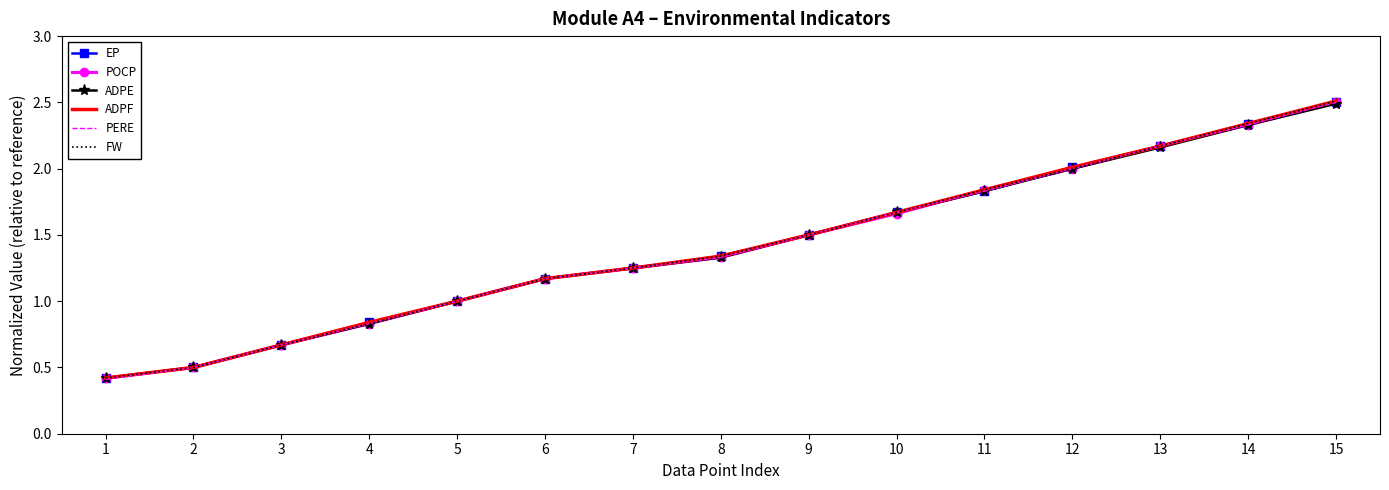

What is the average value of the FW series?

1.4